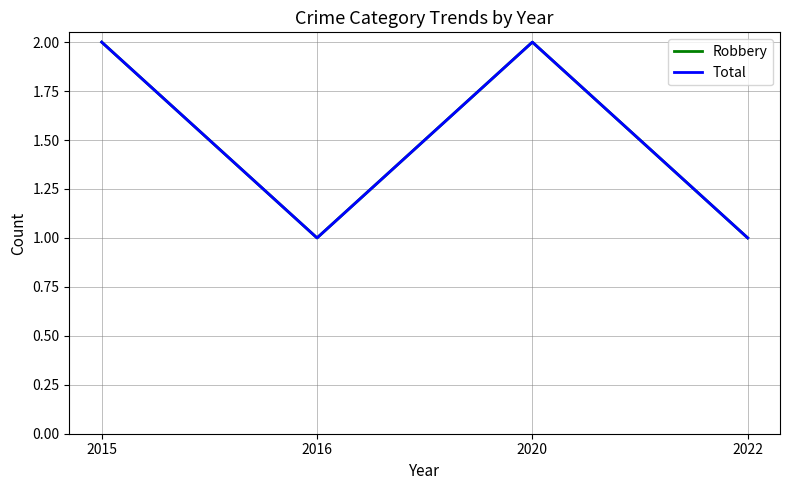

Which series has the largest total across all categories?

Robbery